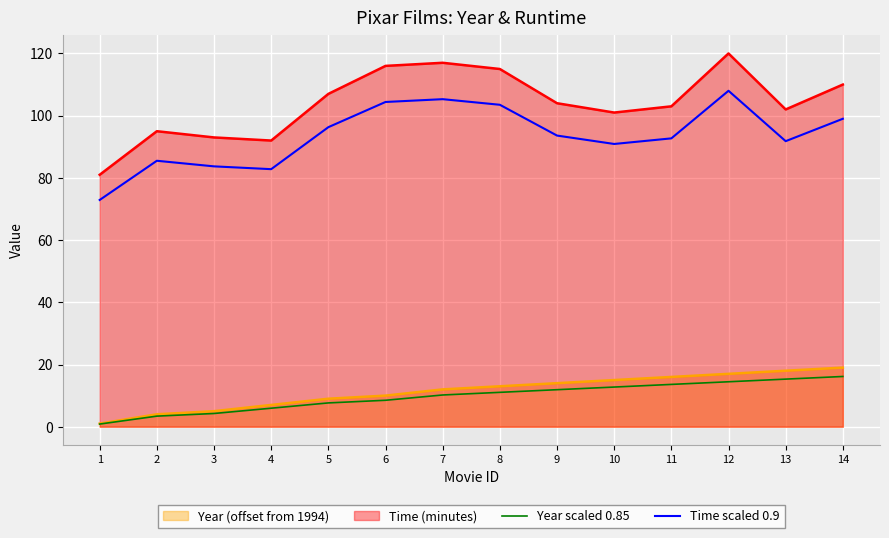

At which label does Year scaled 0.85 first exceed 11?

8